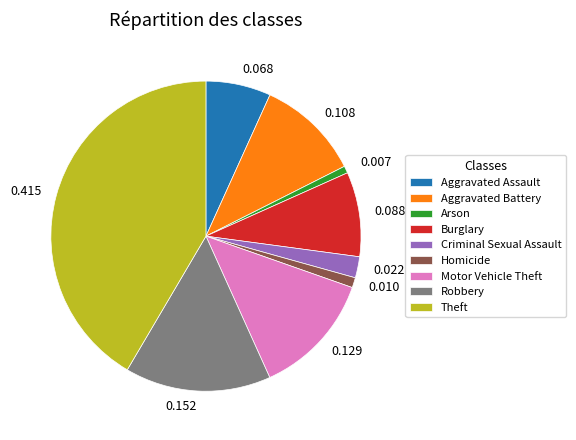

Which category has the biggest portion of the pie?

Theft